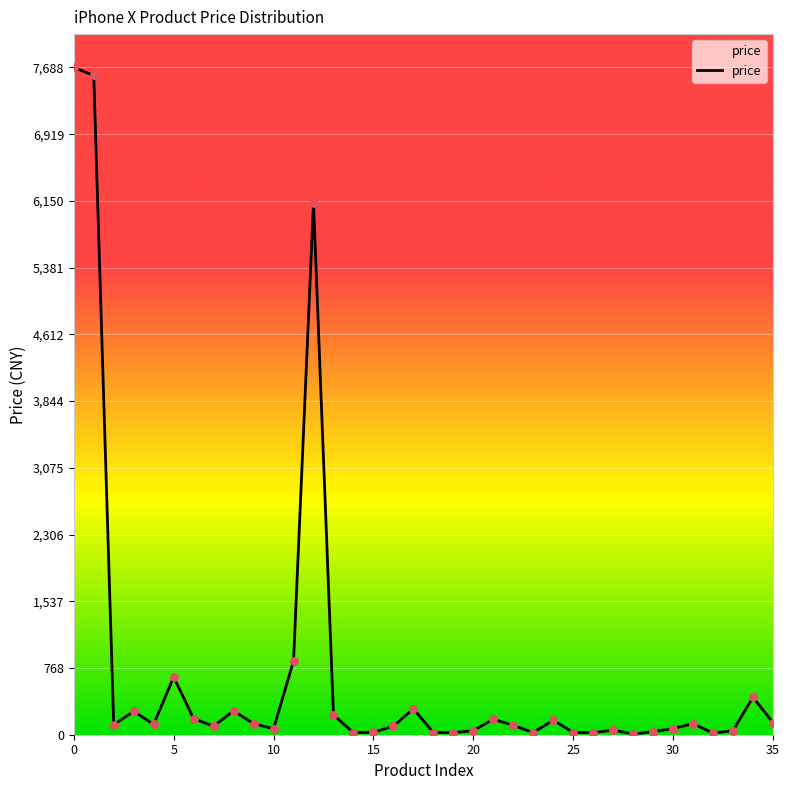

What is the maximum value shown in the chart?

7688.0